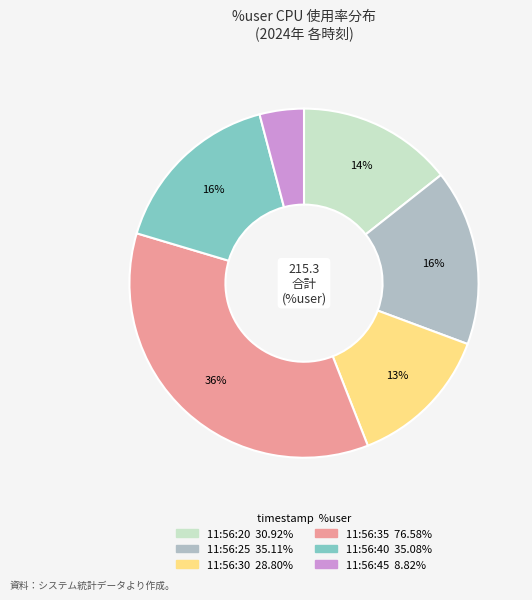

Which category has the smallest portion of the pie?

11:56:45